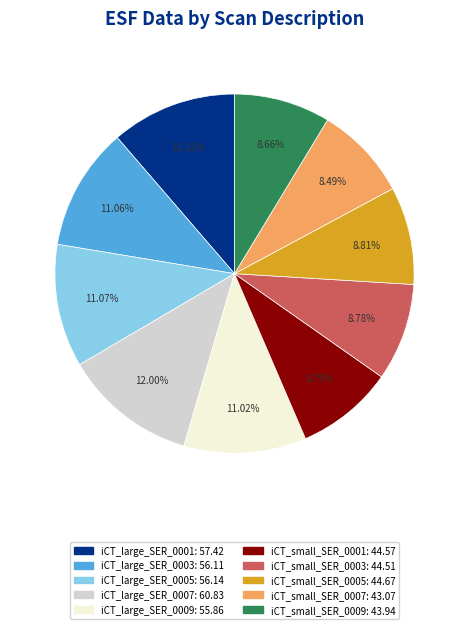

Is there any slice that represents more than half of the pie?

No